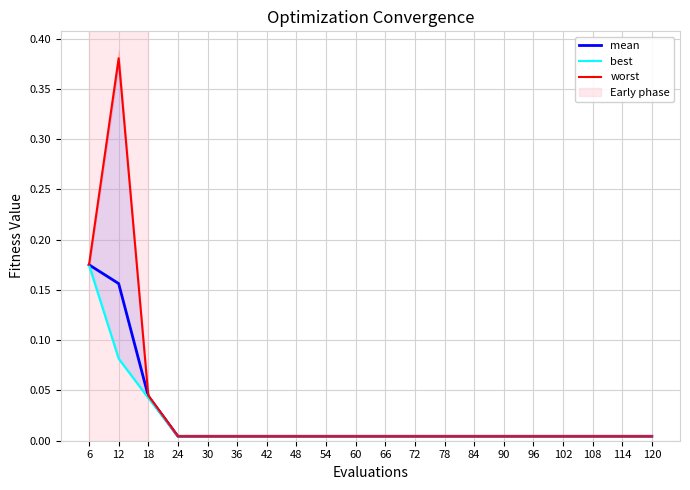

True or false: worst and mean cross at least once.

False